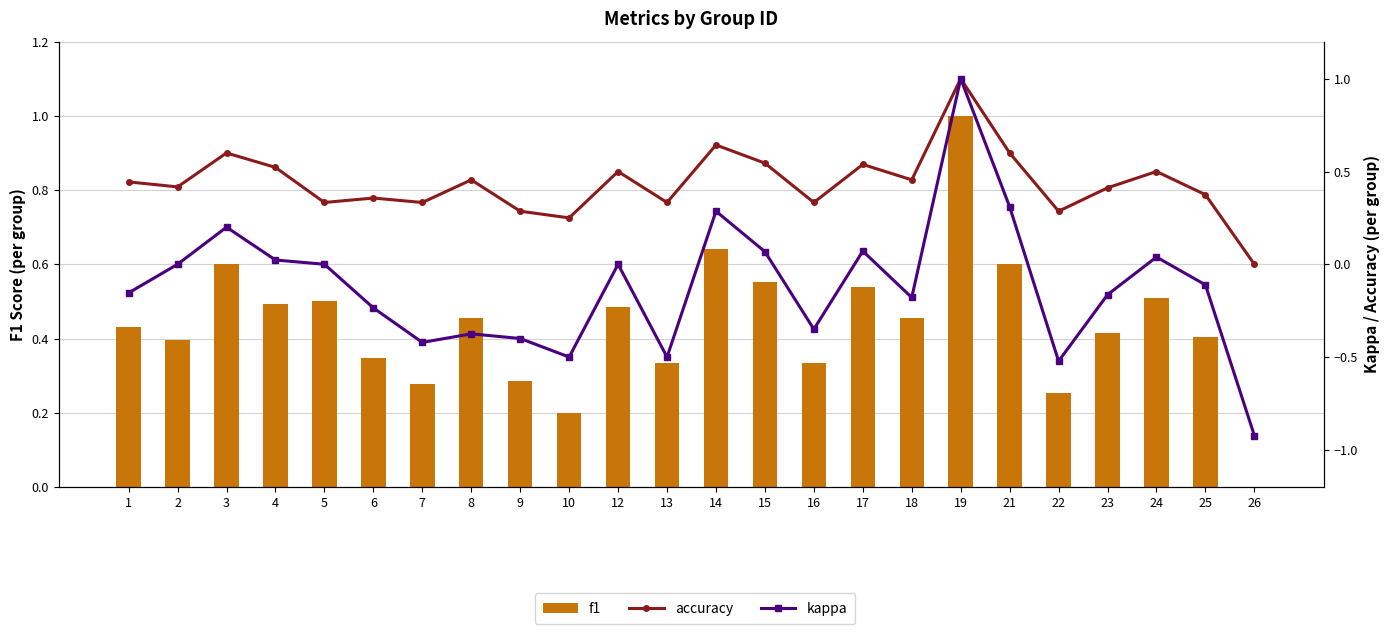

What are all the series names shown in the legend?

f1, accuracy, kappa